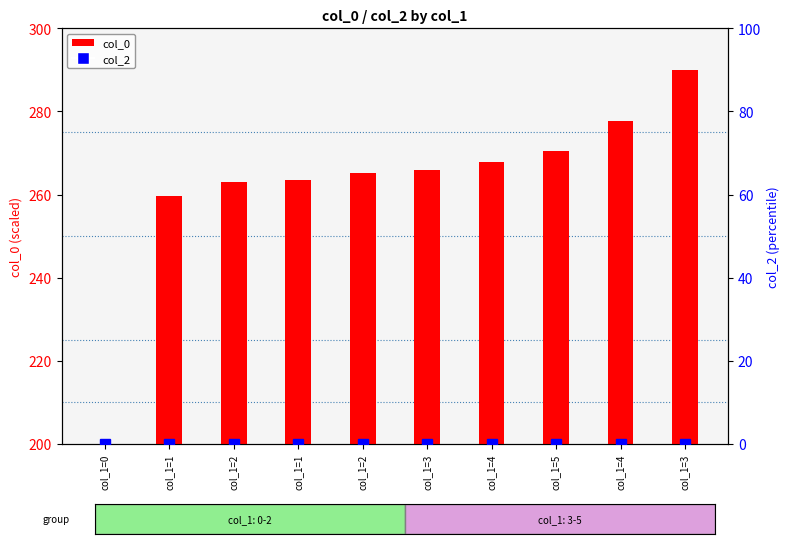

At which category is the sum across all series the highest?

col_1=3